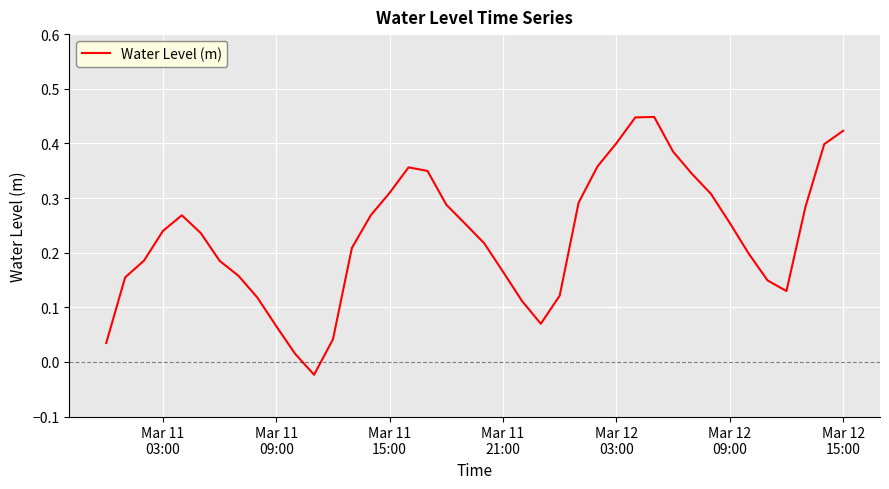

What is the difference between the maximum and minimum values?

0.5